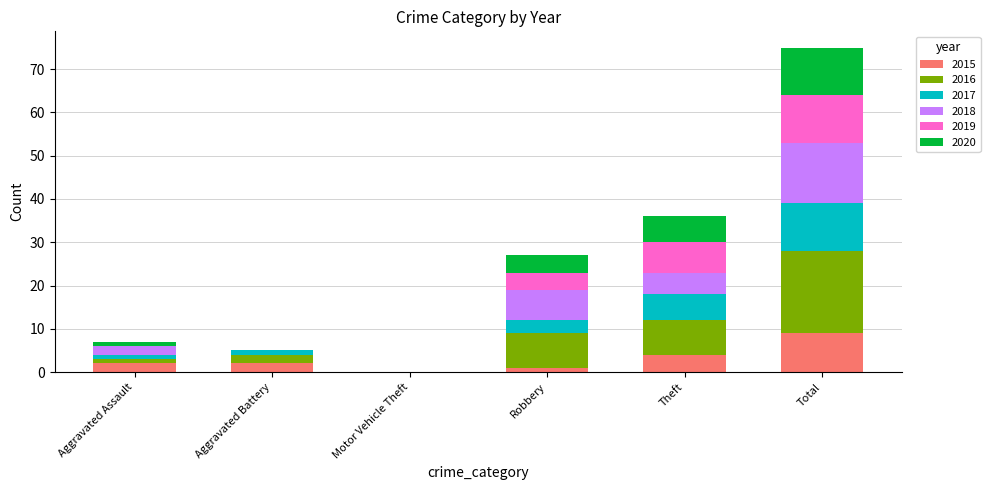

What is the sum of all 2015 values?

18